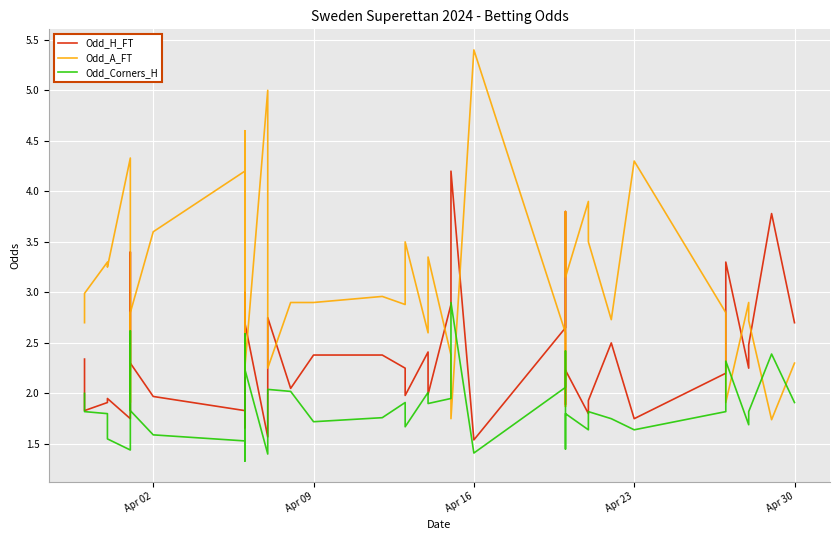

How many values in the Odd_H_FT series are below 2?

15